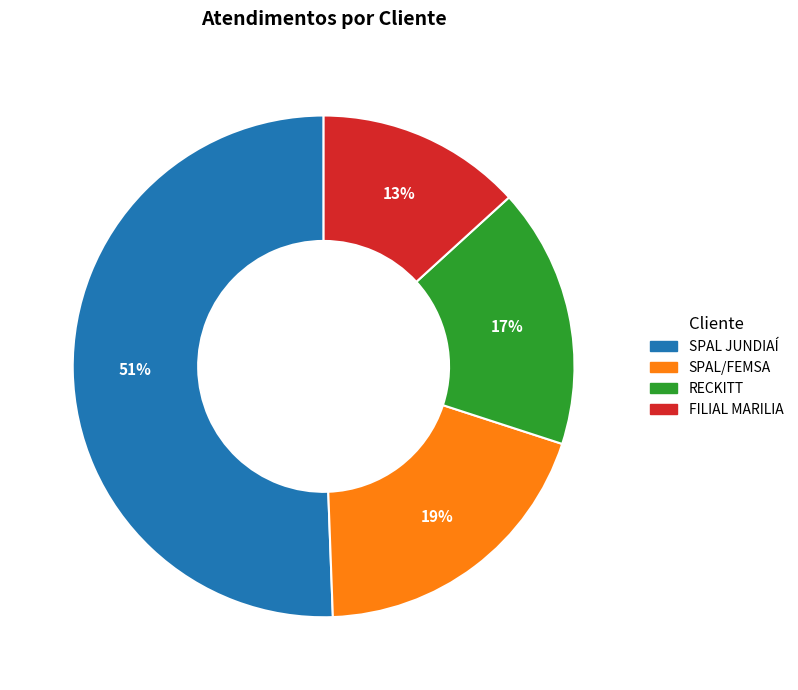

To the nearest percent, what is the combined percentage of SPAL/FEMSA and SPAL JUNDIAÍ?

70%